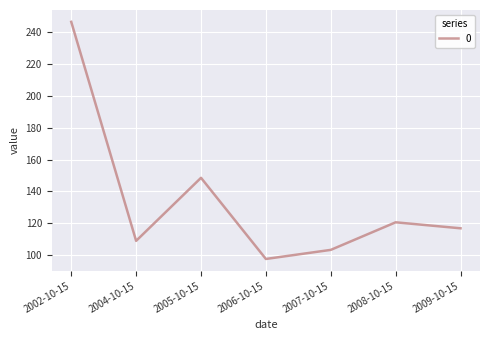

The chart shows a value of 120.6 at 2008-10-15. True or false?

True